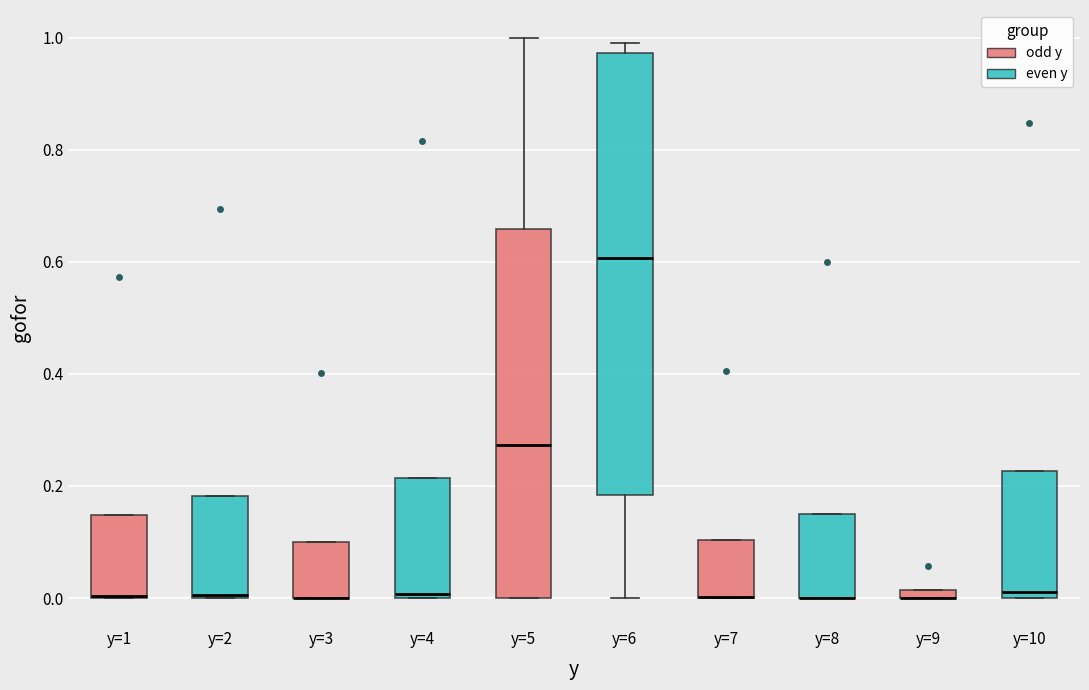

Comparing the boxes themselves (not the whiskers), which one is the tallest?

y=6